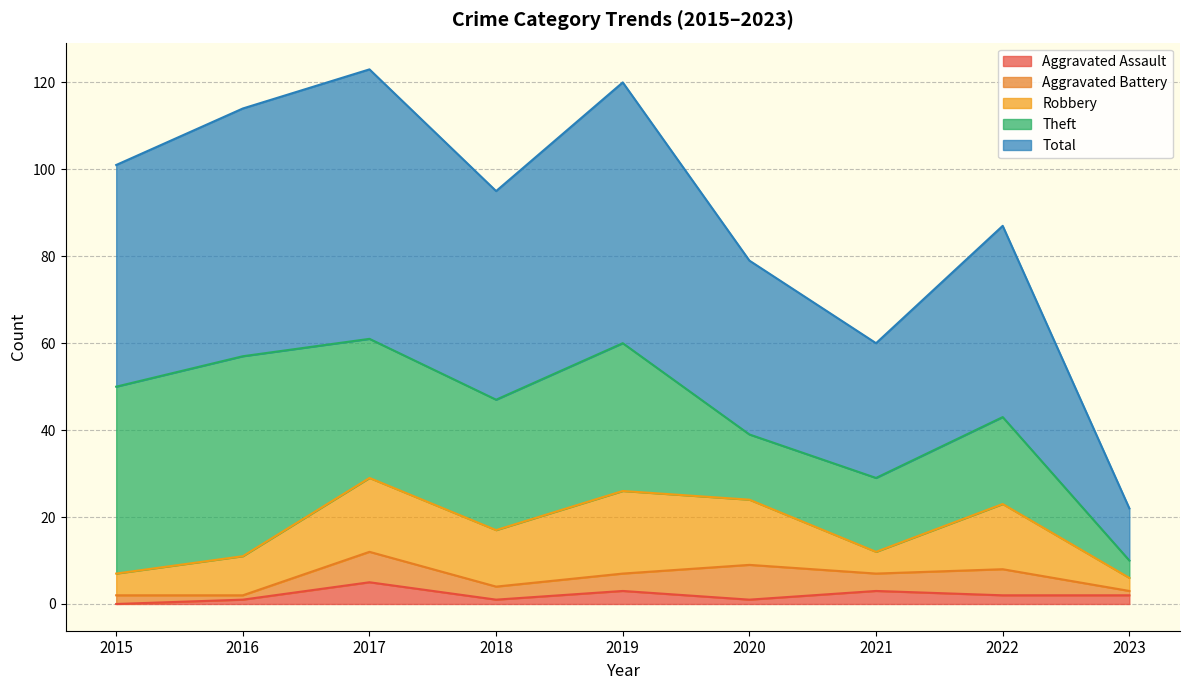

What is the minimum value for Robbery?

3